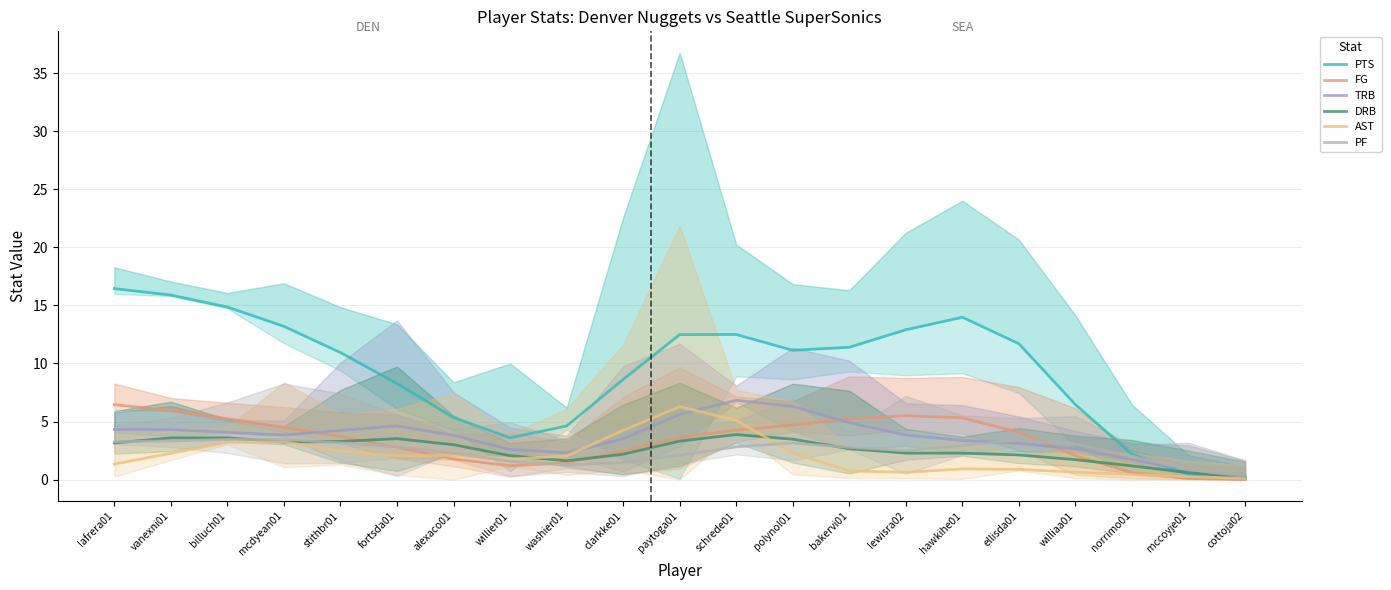

How many values in the PTS series exceed 11?

11